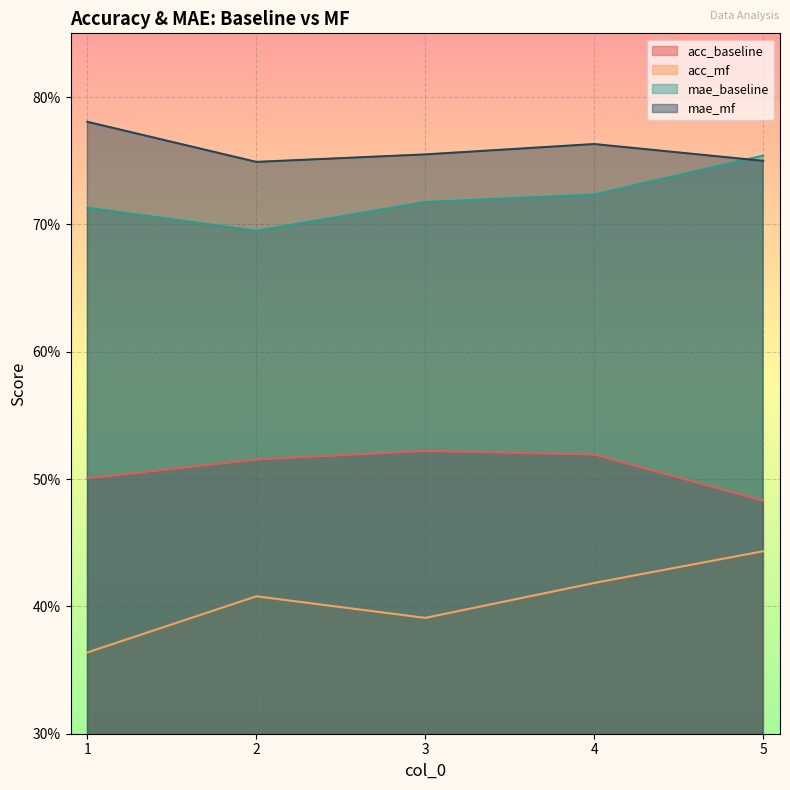

True or false: mae_baseline and acc_baseline intersect in this chart.

False